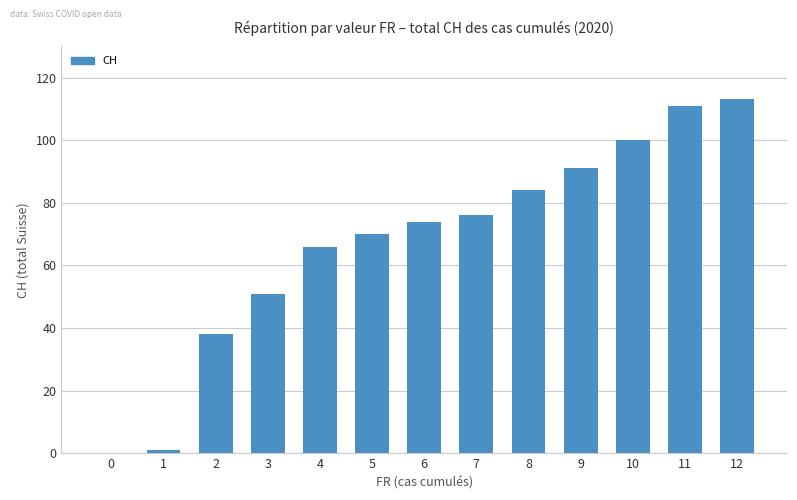

What is the maximum value shown in the chart?

113